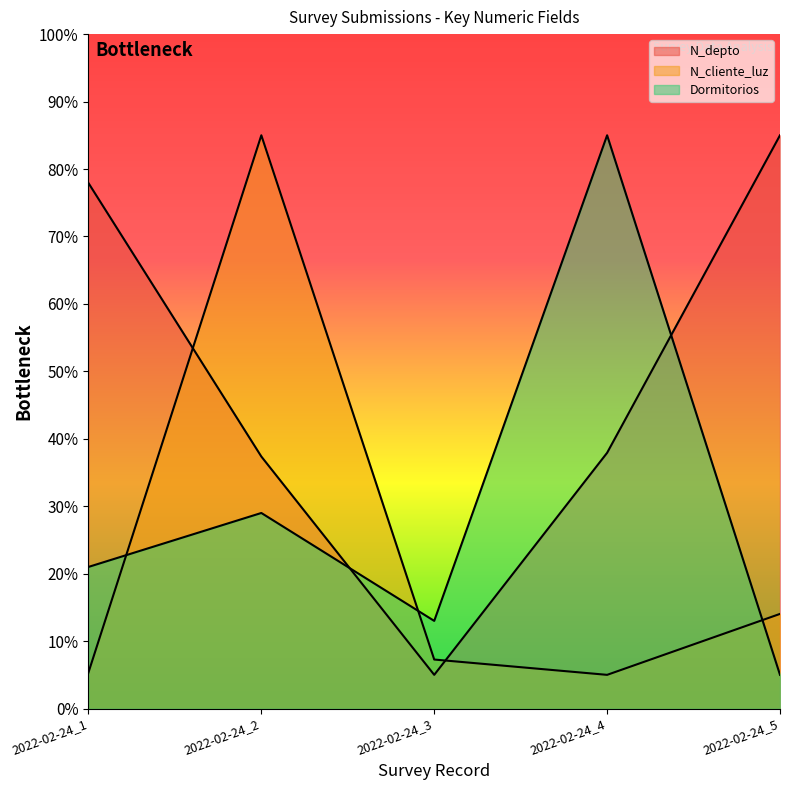

How many values in the Dormitorios series are below 21?

2